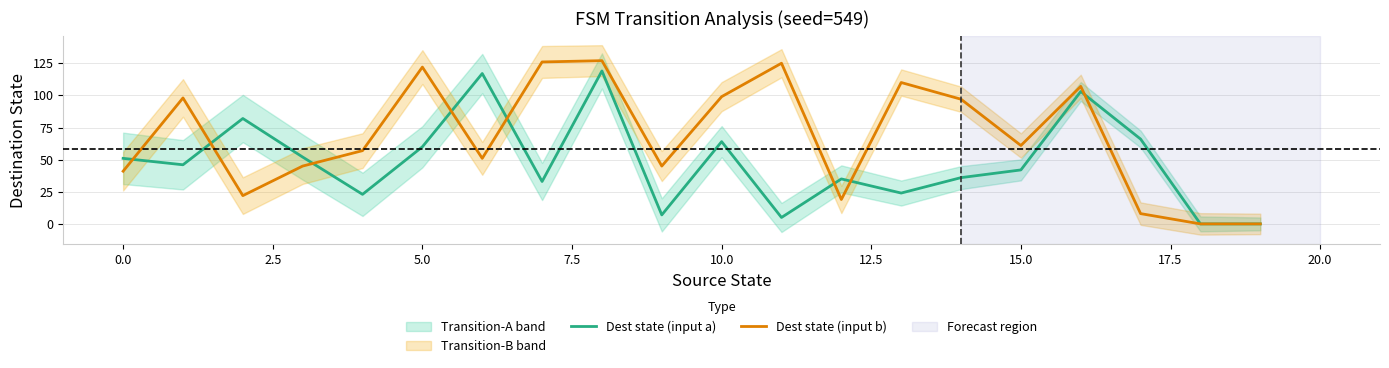

The Dest state (input b) series shows 41 at 0.0. True or false?

True